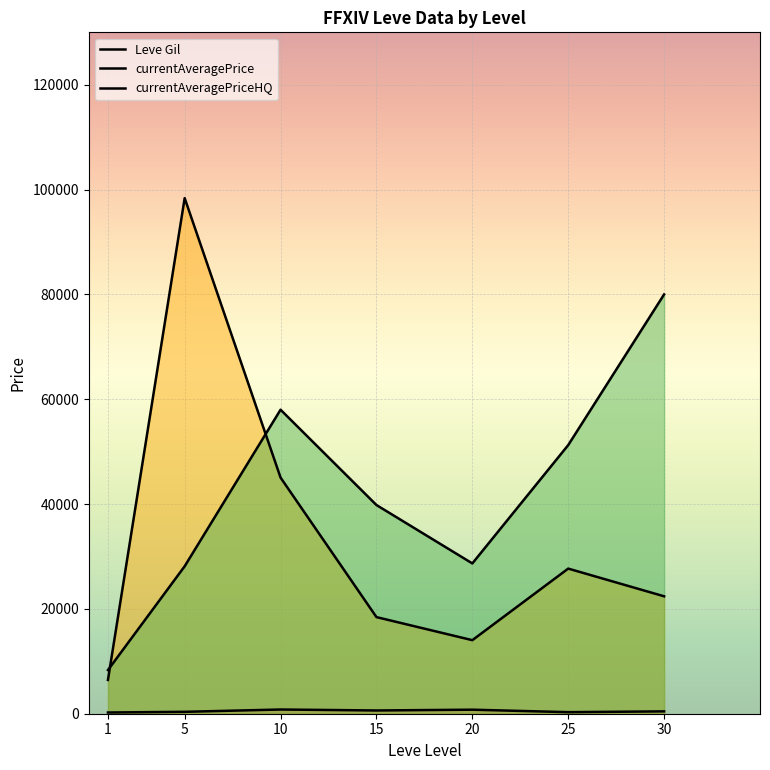

How many interior local valleys does the currentAveragePriceHQ series have?

1